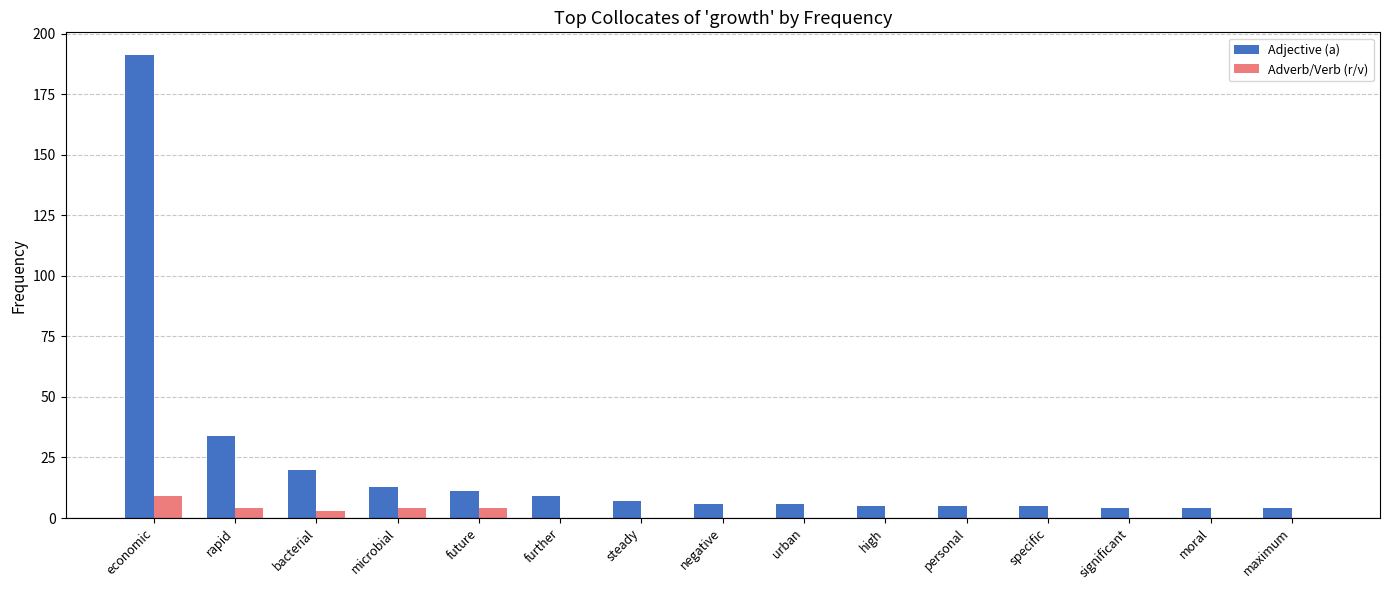

At which label does Adverb/Verb (r/v) reach its peak?

economic